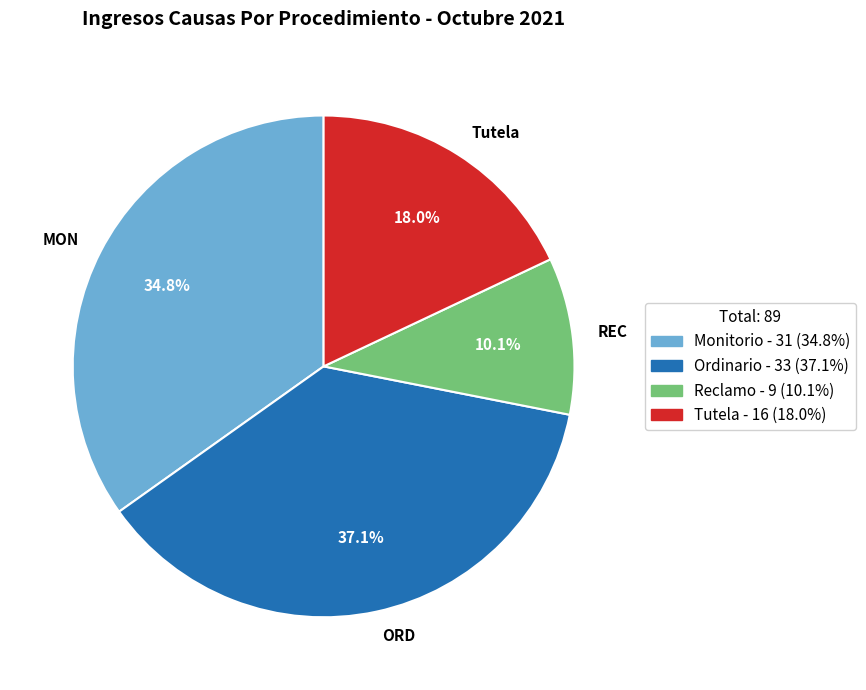

Count the number of slices in the pie.

4